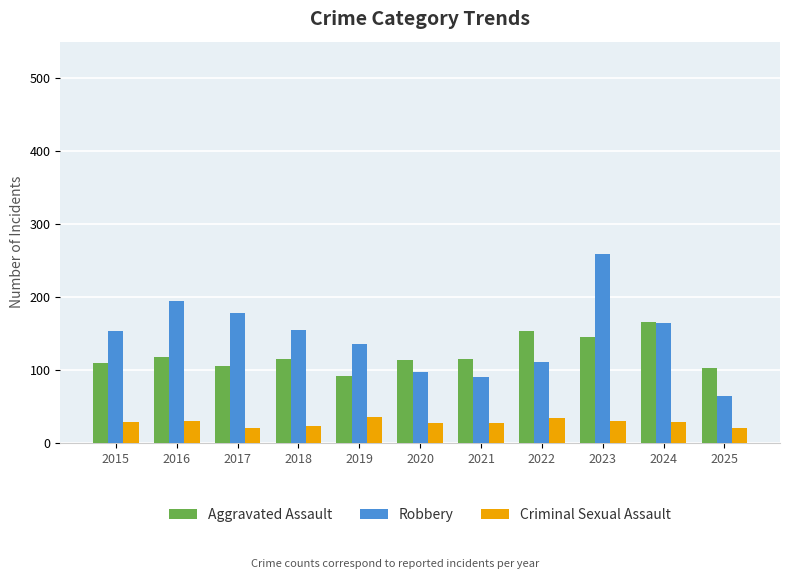

The value of Robbery at 2019 is 135. True or false?

True